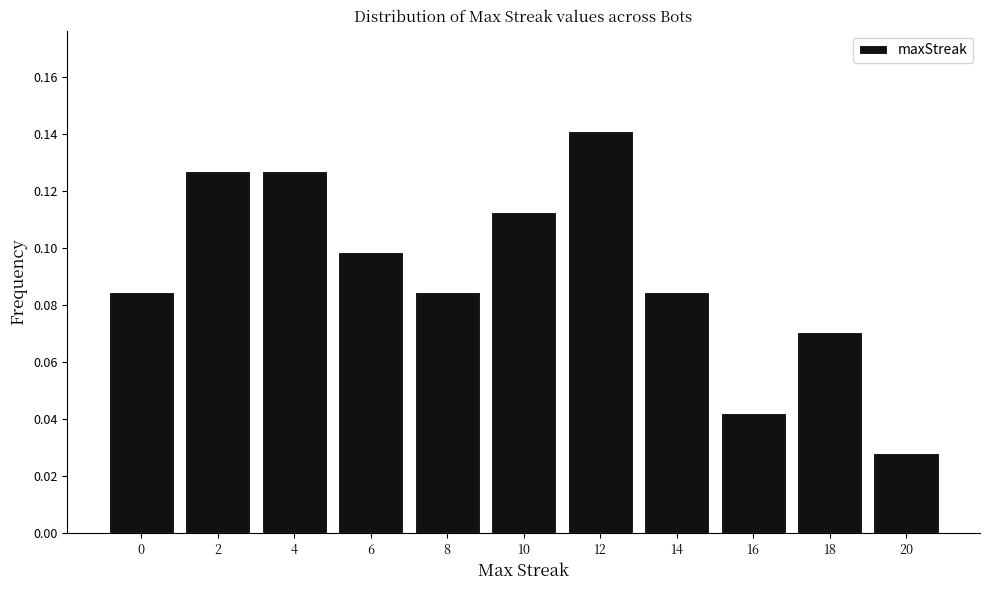

Reading left to right, transcribe this chart: for each bar, give the range it covers on the x-axis and its height. The values are not printed on the chart, so give them approximately, as read against the axis.

-1 to 1: 0.084
1 to 3: 0.126
3 to 5: 0.126
5 to 7: 0.098
7 to 9: 0.084
9 to 11: 0.112
11 to 13: 0.140
13 to 15: 0.084
15 to 17: 0.042
17 to 19: 0.070
19 to 21: 0.028